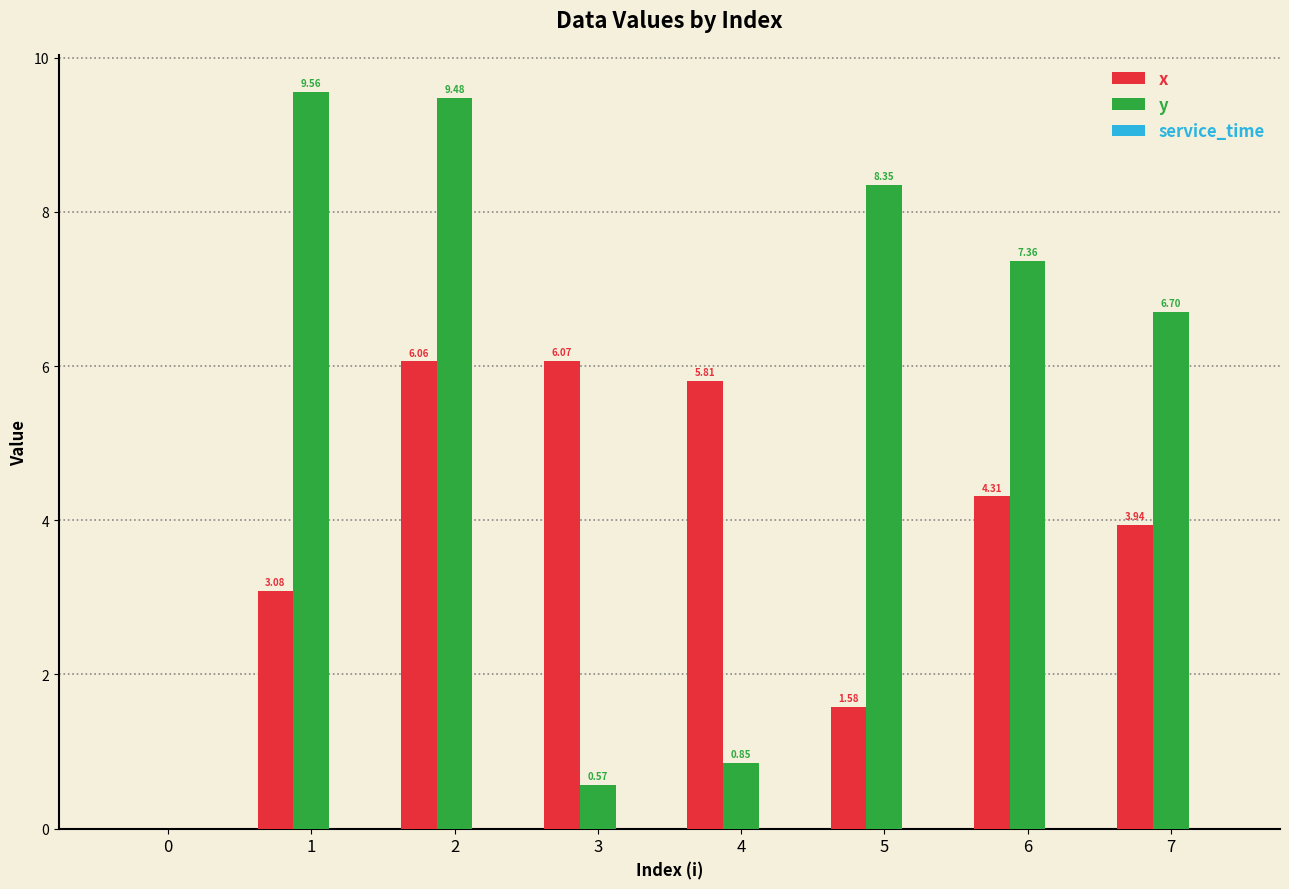

Count the number of data series in this chart.

2